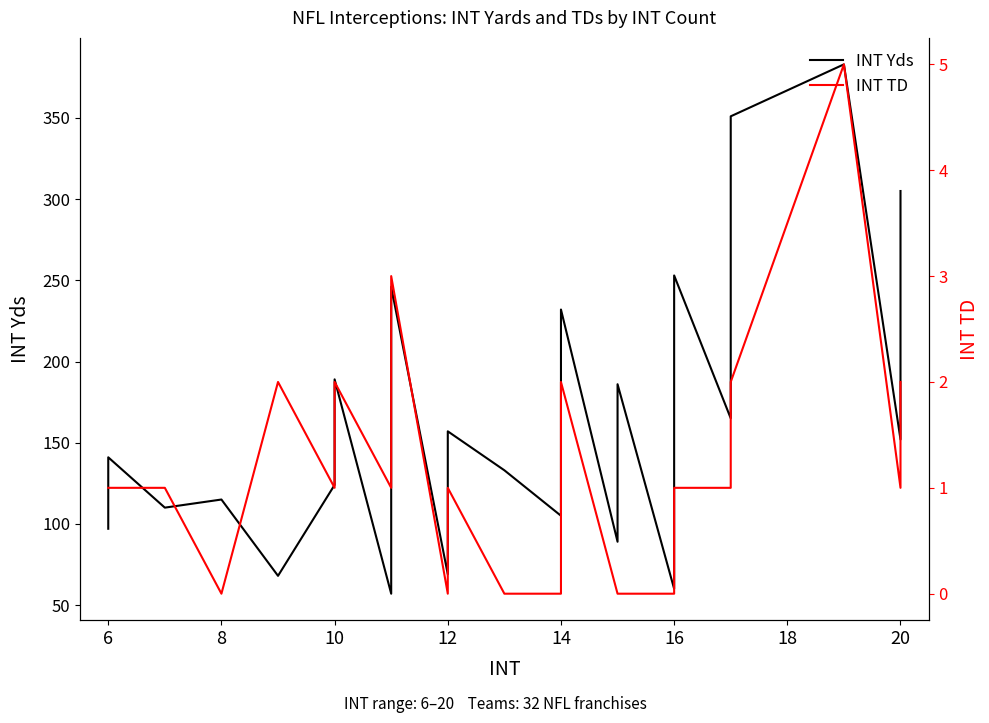

True or false: INT TD and INT Yds intersect in this chart.

False